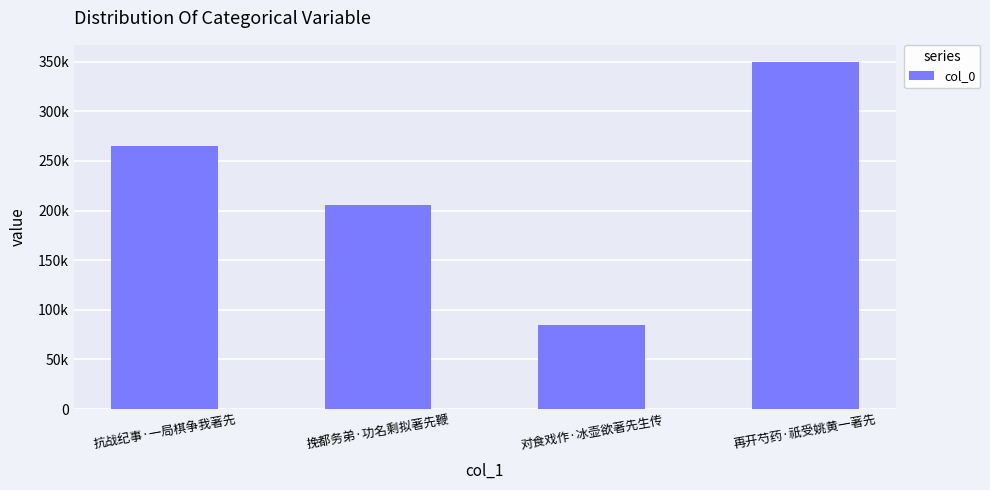

What is the smallest value displayed?

84994